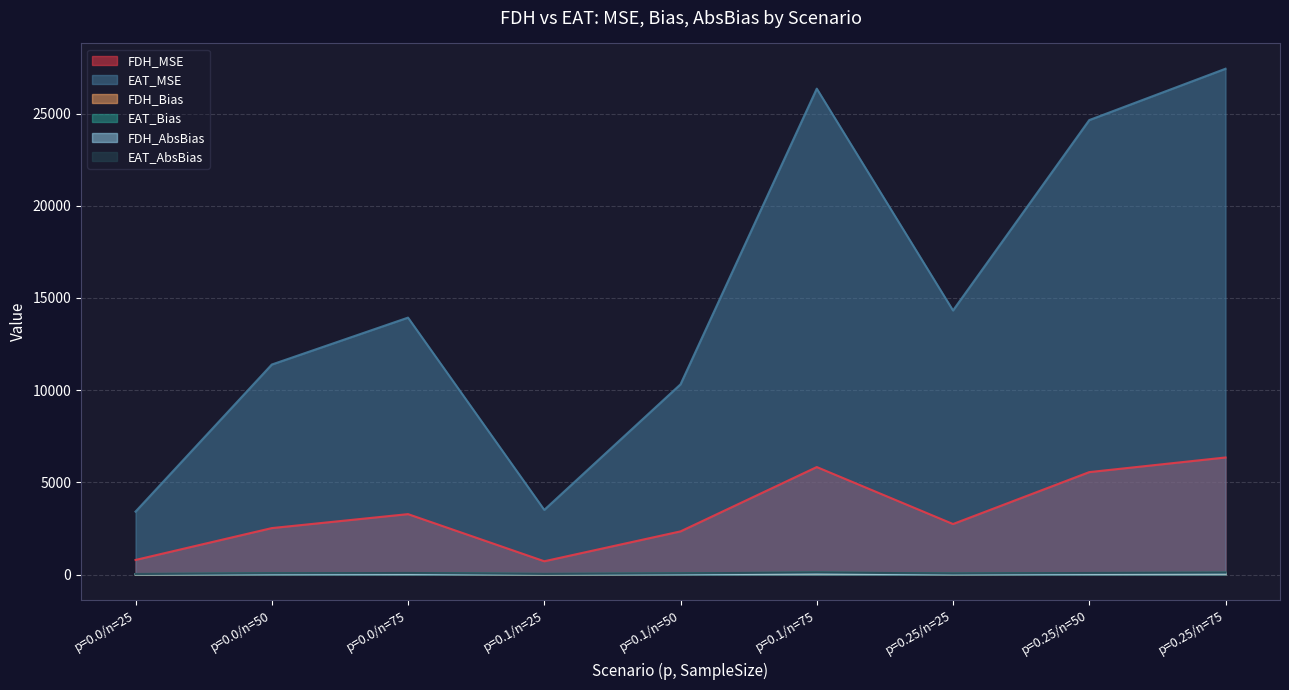

Reading left to right, list all the values displayed in this chart.

FDH_MSE: p=0.0/n=25=796.3	p=0.0/n=50=2523.5	p=0.0/n=75=3281.6	p=0.1/n=25=725.9	p=0.1/n=50=2345.6	p=0.1/n=75=5833.6	p=0.25/n=25=2744.6	p=0.25/n=50=5558.9	p=0.25/n=75=6351.8
EAT_MSE: p=0.0/n=25=3417.5	p=0.0/n=50=11390.8	p=0.0/n=75=13934.5	p=0.1/n=25=3510.7	p=0.1/n=50=10318.0	p=0.1/n=75=26348.6	p=0.25/n=25=14322.2	p=0.25/n=50=24644.7	p=0.25/n=75=27428.0
FDH_Bias: p=0.0/n=25=14.9	p=0.0/n=50=33.2	p=0.0/n=75=41.0	p=0.1/n=25=16.1	p=0.1/n=50=31.9	p=0.1/n=75=53.2	p=0.25/n=25=25.7	p=0.25/n=50=41.3	p=0.25/n=75=49.6
EAT_Bias: p=0.0/n=25=33.6	p=0.0/n=50=72.9	p=0.0/n=75=89.0	p=0.1/n=25=38.7	p=0.1/n=50=68.5	p=0.1/n=75=117.7	p=0.25/n=25=59.9	p=0.25/n=50=88.6	p=0.25/n=75=108.9
FDH_AbsBias: p=0.0/n=25=15.1	p=0.0/n=50=33.3	p=0.0/n=75=41.0	p=0.1/n=25=16.2	p=0.1/n=50=32.0	p=0.1/n=75=53.3	p=0.25/n=25=25.8	p=0.25/n=50=41.4	p=0.25/n=75=49.6
EAT_AbsBias: p=0.0/n=25=33.7	p=0.0/n=50=72.9	p=0.0/n=75=89.0	p=0.1/n=25=38.8	p=0.1/n=50=68.5	p=0.1/n=75=117.8	p=0.25/n=25=60.0	p=0.25/n=50=88.6	p=0.25/n=75=108.9